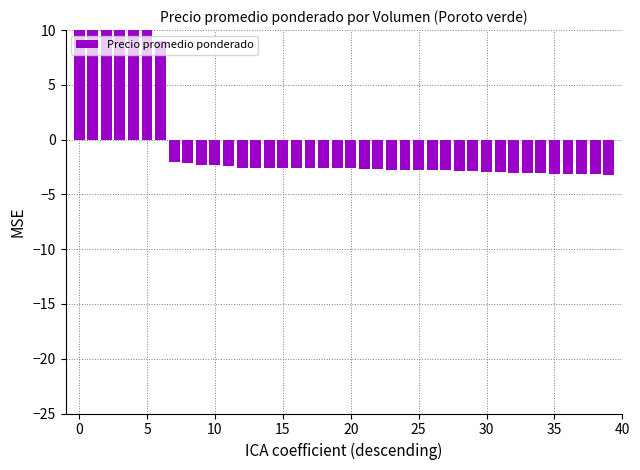

How many bars are there in total?

40